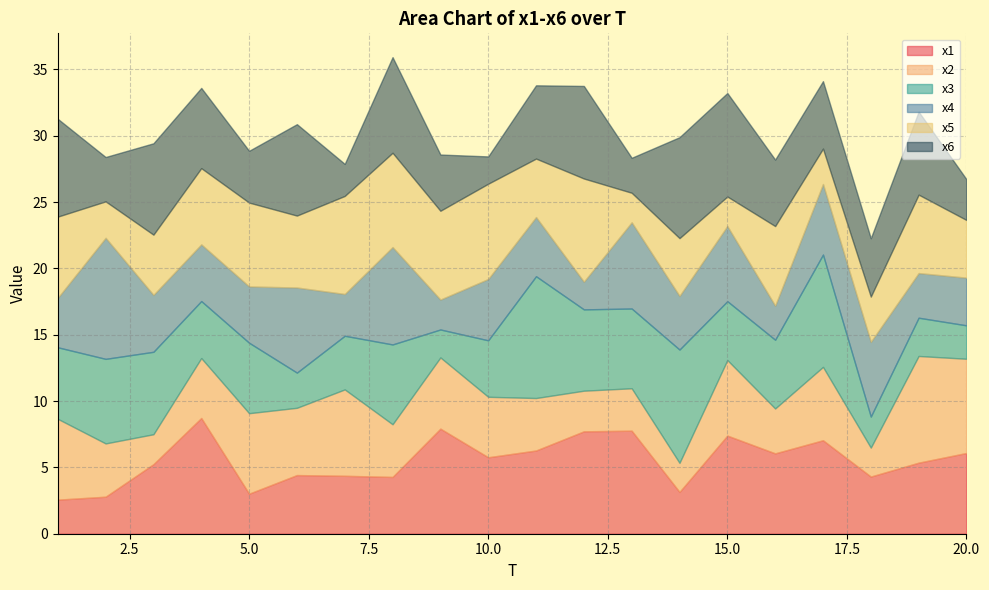

Where does the x1 series first go above 5?

3